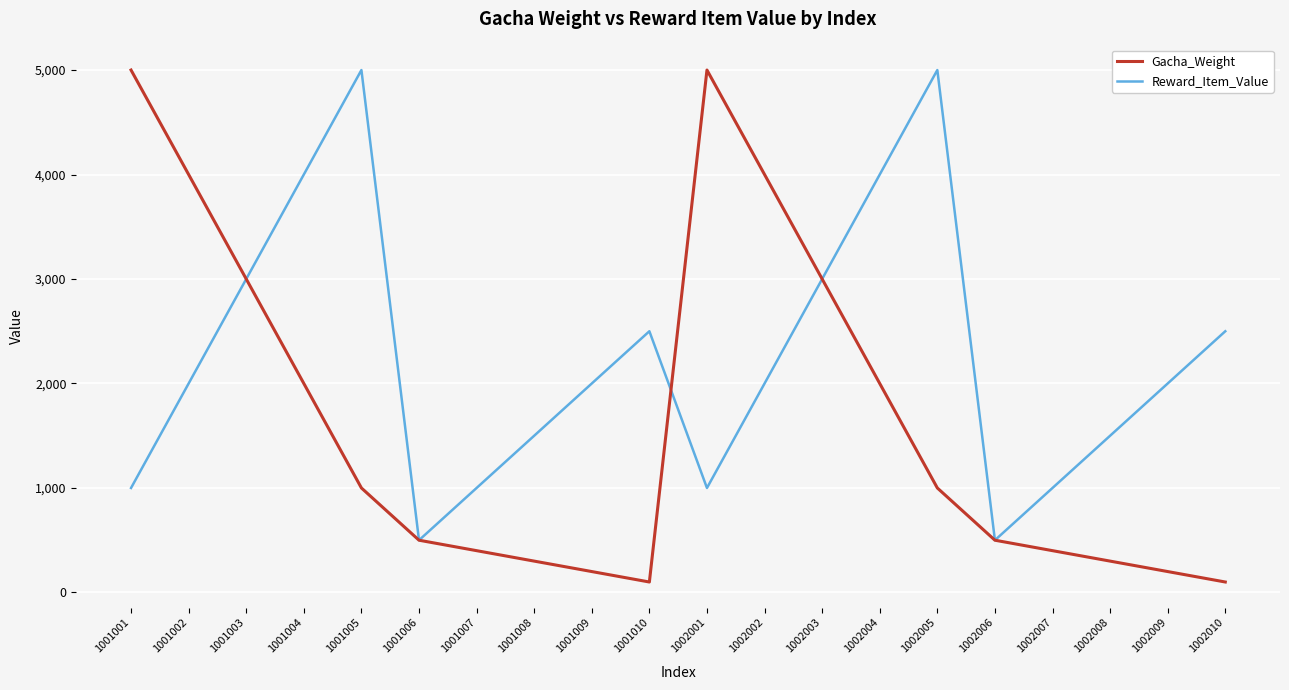

At 1001008, list the series in order from largest to smallest.

Reward_Item_Value, Gacha_Weight